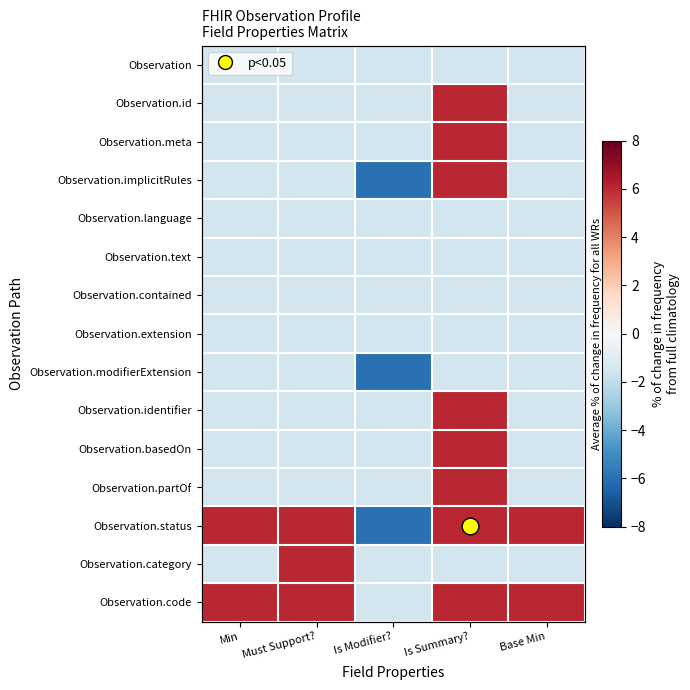

True or false: Observation.implicitRules has a value of 6.0 at Is Summary?.

True